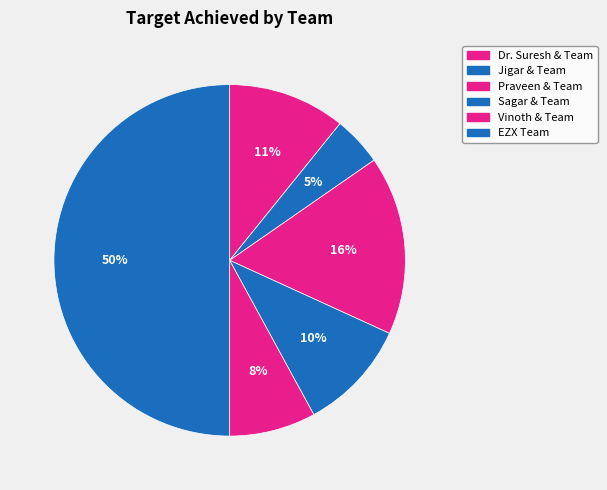

Is it true that EZX Team is 38% of the pie?

False